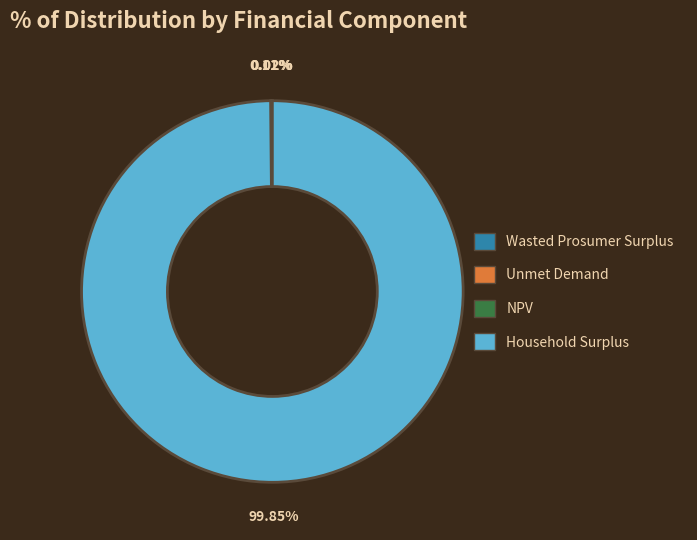

What is the majority slice?

Household Surplus